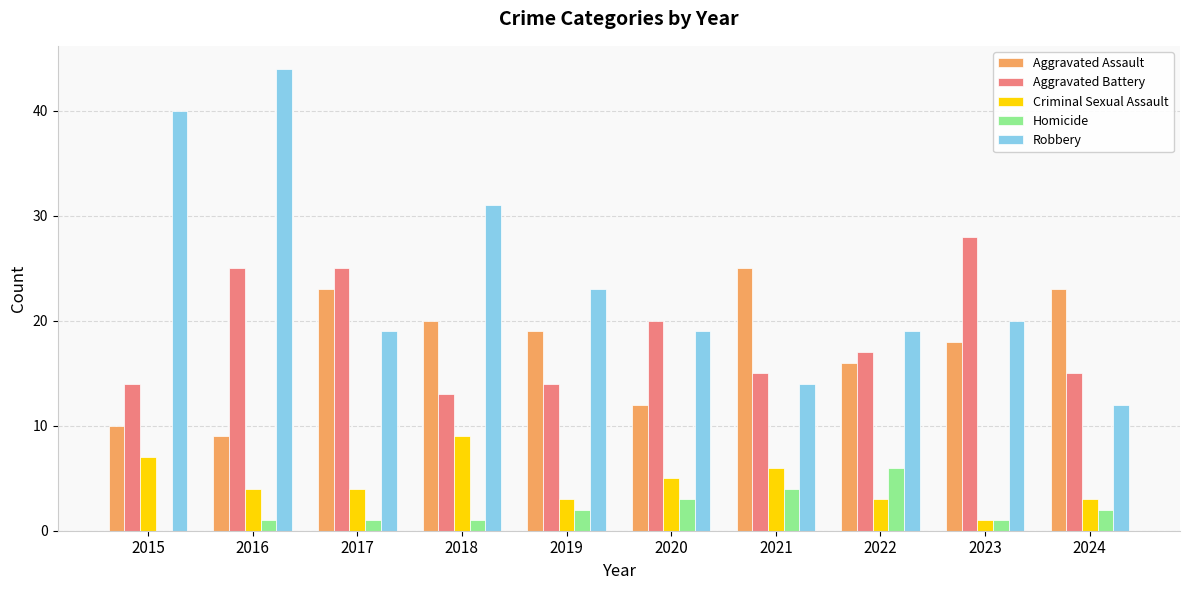

How many categories are shown in the chart?

10